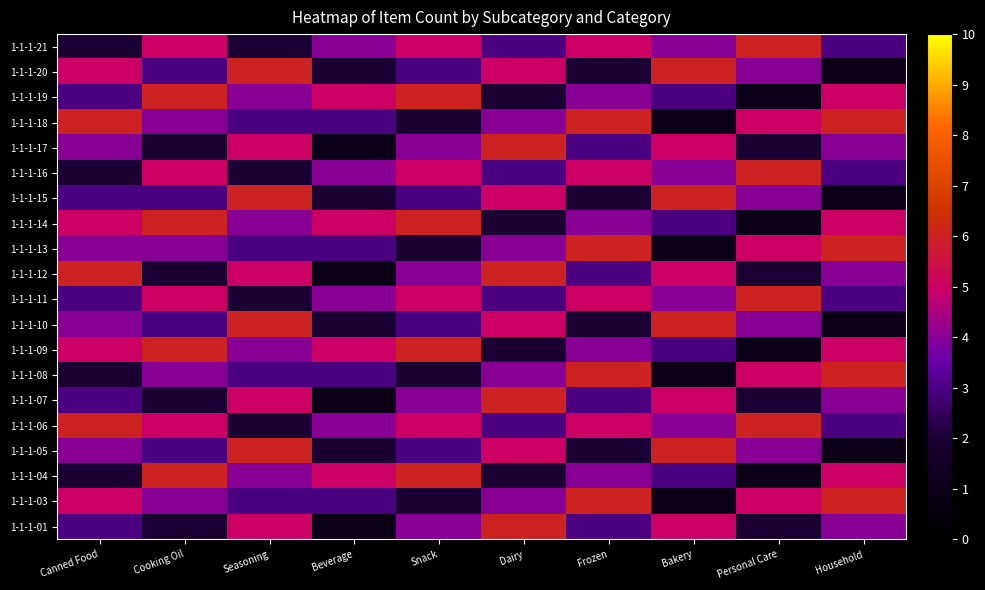

What is the greatest value displayed?

6